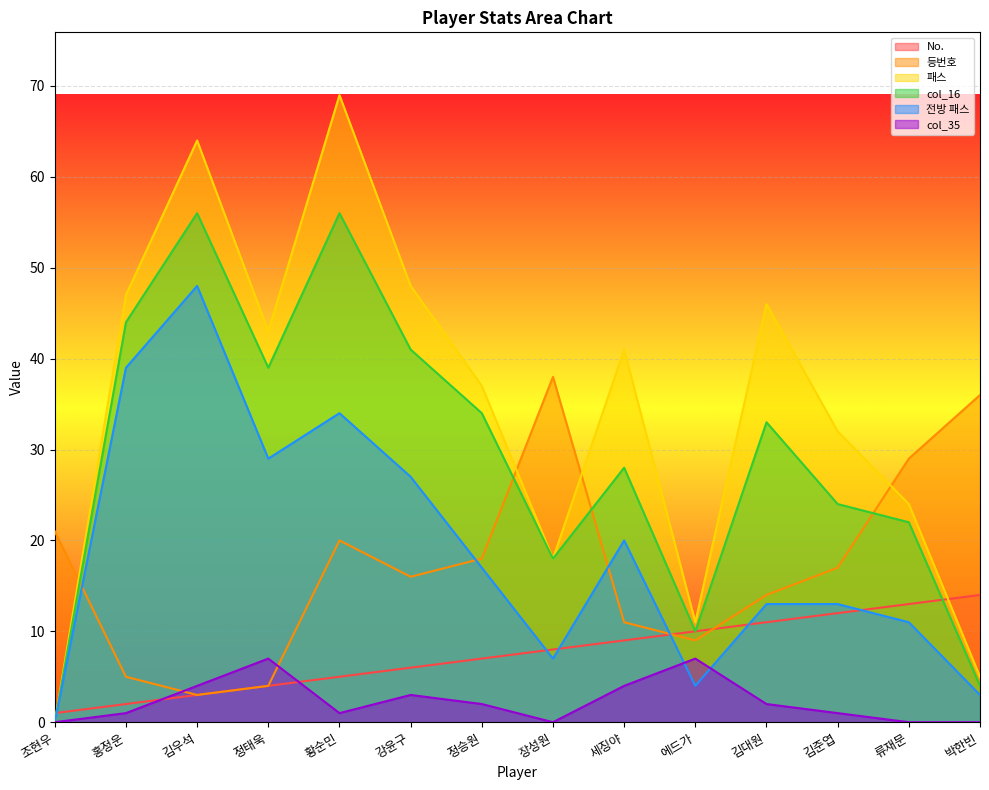

What is the average value of the col_16 series?

29